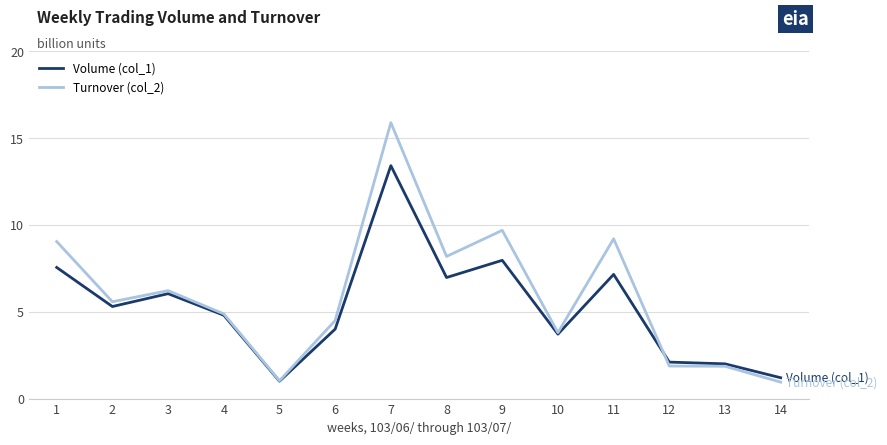

What is the difference between the maximum and minimum values in the Volume (col_1) series?

12.4